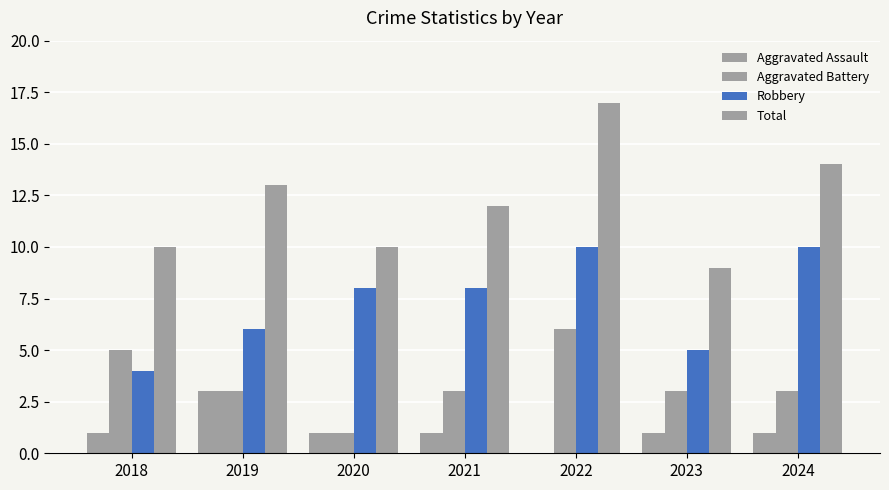

At which category does the chart reach its minimum across all series?

2022